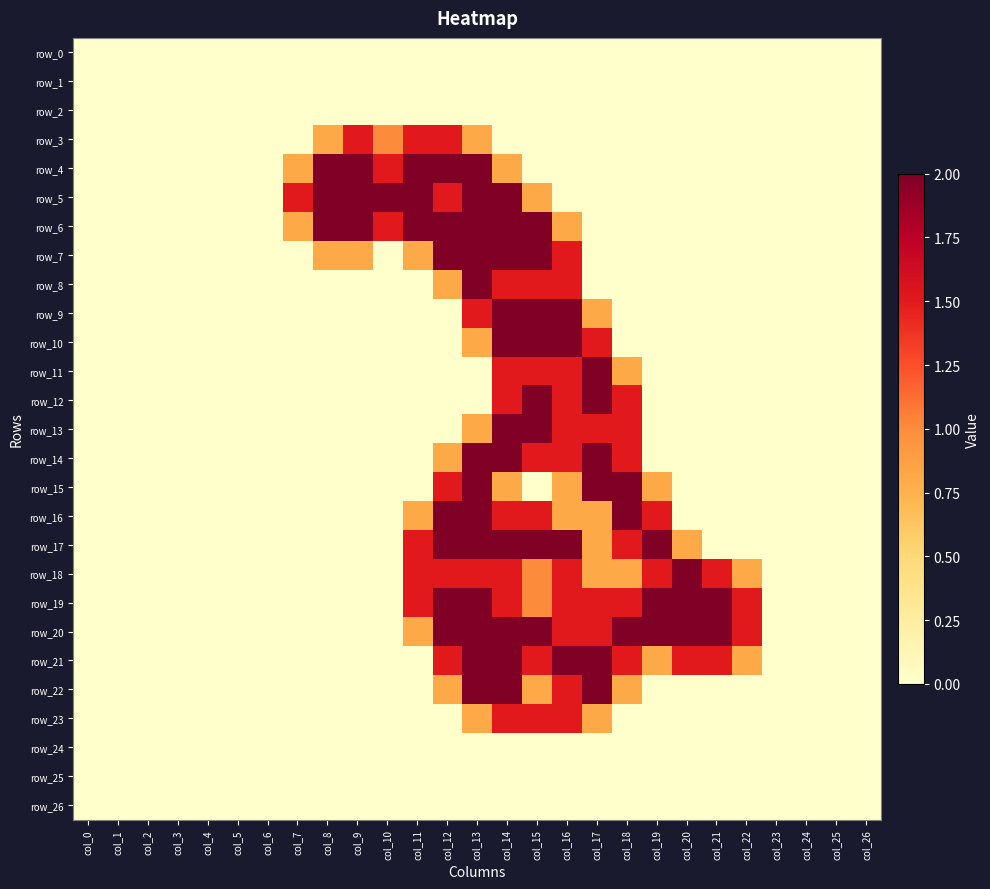

Reading right to left, list all the values displayed in this chart.

row_0: col_26=0.0	col_25=0.0	col_24=0.0	col_23=0.0	col_22=0.0	col_21=0.0	col_20=0.0	col_19=0.0	col_18=0.0	col_17=0.0	col_16=0.0	col_15=0.0	col_14=0.0	col_13=0.0	col_12=0.0	col_11=0.0	col_10=0.0	col_9=0.0	col_8=0.0	col_7=0.0	col_6=0.0	col_5=0.0	col_4=0.0	col_3=0.0	col_2=0.0	col_1=0.0	col_0=0.0
row_1: col_26=0.0	col_25=0.0	col_24=0.0	col_23=0.0	col_22=0.0	col_21=0.0	col_20=0.0	col_19=0.0	col_18=0.0	col_17=0.0	col_16=0.0	col_15=0.0	col_14=0.0	col_13=0.0	col_12=0.0	col_11=0.0	col_10=0.0	col_9=0.0	col_8=0.0	col_7=0.0	col_6=0.0	col_5=0.0	col_4=0.0	col_3=0.0	col_2=0.0	col_1=0.0	col_0=0.0
row_2: col_26=0.0	col_25=0.0	col_24=0.0	col_23=0.0	col_22=0.0	col_21=0.0	col_20=0.0	col_19=0.0	col_18=0.0	col_17=0.0	col_16=0.0	col_15=0.0	col_14=0.0	col_13=0.0	col_12=0.0	col_11=0.0	col_10=0.0	col_9=0.0	col_8=0.0	col_7=0.0	col_6=0.0	col_5=0.0	col_4=0.0	col_3=0.0	col_2=0.0	col_1=0.0	col_0=0.0
row_3: col_26=0.0	col_25=0.0	col_24=0.0	col_23=0.0	col_22=0.0	col_21=0.0	col_20=0.0	col_19=0.0	col_18=0.0	col_17=0.0	col_16=0.0	col_15=0.0	col_14=0.0	col_13=0.8	col_12=1.5	col_11=1.5	col_10=1.0	col_9=1.5	col_8=0.8	col_7=0.0	col_6=0.0	col_5=0.0	col_4=0.0	col_3=0.0	col_2=0.0	col_1=0.0	col_0=0.0
row_4: col_26=0.0	col_25=0.0	col_24=0.0	col_23=0.0	col_22=0.0	col_21=0.0	col_20=0.0	col_19=0.0	col_18=0.0	col_17=0.0	col_16=0.0	col_15=0.0	col_14=0.8	col_13=2.0	col_12=2.0	col_11=2.0	col_10=1.5	col_9=2.0	col_8=2.0	col_7=0.8	col_6=0.0	col_5=0.0	col_4=0.0	col_3=0.0	col_2=0.0	col_1=0.0	col_0=0.0
row_5: col_26=0.0	col_25=0.0	col_24=0.0	col_23=0.0	col_22=0.0	col_21=0.0	col_20=0.0	col_19=0.0	col_18=0.0	col_17=0.0	col_16=0.0	col_15=0.8	col_14=2.0	col_13=2.0	col_12=1.5	col_11=2.0	col_10=2.0	col_9=2.0	col_8=2.0	col_7=1.5	col_6=0.0	col_5=0.0	col_4=0.0	col_3=0.0	col_2=0.0	col_1=0.0	col_0=0.0
row_6: col_26=0.0	col_25=0.0	col_24=0.0	col_23=0.0	col_22=0.0	col_21=0.0	col_20=0.0	col_19=0.0	col_18=0.0	col_17=0.0	col_16=0.8	col_15=2.0	col_14=2.0	col_13=2.0	col_12=2.0	col_11=2.0	col_10=1.5	col_9=2.0	col_8=2.0	col_7=0.8	col_6=0.0	col_5=0.0	col_4=0.0	col_3=0.0	col_2=0.0	col_1=0.0	col_0=0.0
row_7: col_26=0.0	col_25=0.0	col_24=0.0	col_23=0.0	col_22=0.0	col_21=0.0	col_20=0.0	col_19=0.0	col_18=0.0	col_17=0.0	col_16=1.5	col_15=2.0	col_14=2.0	col_13=2.0	col_12=2.0	col_11=0.8	col_10=0.0	col_9=0.8	col_8=0.8	col_7=0.0	col_6=0.0	col_5=0.0	col_4=0.0	col_3=0.0	col_2=0.0	col_1=0.0	col_0=0.0
row_8: col_26=0.0	col_25=0.0	col_24=0.0	col_23=0.0	col_22=0.0	col_21=0.0	col_20=0.0	col_19=0.0	col_18=0.0	col_17=0.0	col_16=1.5	col_15=1.5	col_14=1.5	col_13=2.0	col_12=0.8	col_11=0.0	col_10=0.0	col_9=0.0	col_8=0.0	col_7=0.0	col_6=0.0	col_5=0.0	col_4=0.0	col_3=0.0	col_2=0.0	col_1=0.0	col_0=0.0
row_9: col_26=0.0	col_25=0.0	col_24=0.0	col_23=0.0	col_22=0.0	col_21=0.0	col_20=0.0	col_19=0.0	col_18=0.0	col_17=0.8	col_16=2.0	col_15=2.0	col_14=2.0	col_13=1.5	col_12=0.0	col_11=0.0	col_10=0.0	col_9=0.0	col_8=0.0	col_7=0.0	col_6=0.0	col_5=0.0	col_4=0.0	col_3=0.0	col_2=0.0	col_1=0.0	col_0=0.0
row_10: col_26=0.0	col_25=0.0	col_24=0.0	col_23=0.0	col_22=0.0	col_21=0.0	col_20=0.0	col_19=0.0	col_18=0.0	col_17=1.5	col_16=2.0	col_15=2.0	col_14=2.0	col_13=0.8	col_12=0.0	col_11=0.0	col_10=0.0	col_9=0.0	col_8=0.0	col_7=0.0	col_6=0.0	col_5=0.0	col_4=0.0	col_3=0.0	col_2=0.0	col_1=0.0	col_0=0.0
row_11: col_26=0.0	col_25=0.0	col_24=0.0	col_23=0.0	col_22=0.0	col_21=0.0	col_20=0.0	col_19=0.0	col_18=0.8	col_17=2.0	col_16=1.5	col_15=1.5	col_14=1.5	col_13=0.0	col_12=0.0	col_11=0.0	col_10=0.0	col_9=0.0	col_8=0.0	col_7=0.0	col_6=0.0	col_5=0.0	col_4=0.0	col_3=0.0	col_2=0.0	col_1=0.0	col_0=0.0
row_12: col_26=0.0	col_25=0.0	col_24=0.0	col_23=0.0	col_22=0.0	col_21=0.0	col_20=0.0	col_19=0.0	col_18=1.5	col_17=2.0	col_16=1.5	col_15=2.0	col_14=1.5	col_13=0.0	col_12=0.0	col_11=0.0	col_10=0.0	col_9=0.0	col_8=0.0	col_7=0.0	col_6=0.0	col_5=0.0	col_4=0.0	col_3=0.0	col_2=0.0	col_1=0.0	col_0=0.0
row_13: col_26=0.0	col_25=0.0	col_24=0.0	col_23=0.0	col_22=0.0	col_21=0.0	col_20=0.0	col_19=0.0	col_18=1.5	col_17=1.5	col_16=1.5	col_15=2.0	col_14=2.0	col_13=0.8	col_12=0.0	col_11=0.0	col_10=0.0	col_9=0.0	col_8=0.0	col_7=0.0	col_6=0.0	col_5=0.0	col_4=0.0	col_3=0.0	col_2=0.0	col_1=0.0	col_0=0.0
row_14: col_26=0.0	col_25=0.0	col_24=0.0	col_23=0.0	col_22=0.0	col_21=0.0	col_20=0.0	col_19=0.0	col_18=1.5	col_17=2.0	col_16=1.5	col_15=1.5	col_14=2.0	col_13=2.0	col_12=0.8	col_11=0.0	col_10=0.0	col_9=0.0	col_8=0.0	col_7=0.0	col_6=0.0	col_5=0.0	col_4=0.0	col_3=0.0	col_2=0.0	col_1=0.0	col_0=0.0
row_15: col_26=0.0	col_25=0.0	col_24=0.0	col_23=0.0	col_22=0.0	col_21=0.0	col_20=0.0	col_19=0.8	col_18=2.0	col_17=2.0	col_16=0.8	col_15=0.0	col_14=0.8	col_13=2.0	col_12=1.5	col_11=0.0	col_10=0.0	col_9=0.0	col_8=0.0	col_7=0.0	col_6=0.0	col_5=0.0	col_4=0.0	col_3=0.0	col_2=0.0	col_1=0.0	col_0=0.0
row_16: col_26=0.0	col_25=0.0	col_24=0.0	col_23=0.0	col_22=0.0	col_21=0.0	col_20=0.0	col_19=1.5	col_18=2.0	col_17=0.8	col_16=0.8	col_15=1.5	col_14=1.5	col_13=2.0	col_12=2.0	col_11=0.8	col_10=0.0	col_9=0.0	col_8=0.0	col_7=0.0	col_6=0.0	col_5=0.0	col_4=0.0	col_3=0.0	col_2=0.0	col_1=0.0	col_0=0.0
row_17: col_26=0.0	col_25=0.0	col_24=0.0	col_23=0.0	col_22=0.0	col_21=0.0	col_20=0.8	col_19=2.0	col_18=1.5	col_17=0.8	col_16=2.0	col_15=2.0	col_14=2.0	col_13=2.0	col_12=2.0	col_11=1.5	col_10=0.0	col_9=0.0	col_8=0.0	col_7=0.0	col_6=0.0	col_5=0.0	col_4=0.0	col_3=0.0	col_2=0.0	col_1=0.0	col_0=0.0
row_18: col_26=0.0	col_25=0.0	col_24=0.0	col_23=0.0	col_22=0.8	col_21=1.5	col_20=2.0	col_19=1.5	col_18=0.8	col_17=0.8	col_16=1.5	col_15=1.0	col_14=1.5	col_13=1.5	col_12=1.5	col_11=1.5	col_10=0.0	col_9=0.0	col_8=0.0	col_7=0.0	col_6=0.0	col_5=0.0	col_4=0.0	col_3=0.0	col_2=0.0	col_1=0.0	col_0=0.0
row_19: col_26=0.0	col_25=0.0	col_24=0.0	col_23=0.0	col_22=1.5	col_21=2.0	col_20=2.0	col_19=2.0	col_18=1.5	col_17=1.5	col_16=1.5	col_15=1.0	col_14=1.5	col_13=2.0	col_12=2.0	col_11=1.5	col_10=0.0	col_9=0.0	col_8=0.0	col_7=0.0	col_6=0.0	col_5=0.0	col_4=0.0	col_3=0.0	col_2=0.0	col_1=0.0	col_0=0.0
row_20: col_26=0.0	col_25=0.0	col_24=0.0	col_23=0.0	col_22=1.5	col_21=2.0	col_20=2.0	col_19=2.0	col_18=2.0	col_17=1.5	col_16=1.5	col_15=2.0	col_14=2.0	col_13=2.0	col_12=2.0	col_11=0.8	col_10=0.0	col_9=0.0	col_8=0.0	col_7=0.0	col_6=0.0	col_5=0.0	col_4=0.0	col_3=0.0	col_2=0.0	col_1=0.0	col_0=0.0
row_21: col_26=0.0	col_25=0.0	col_24=0.0	col_23=0.0	col_22=0.8	col_21=1.5	col_20=1.5	col_19=0.8	col_18=1.5	col_17=2.0	col_16=2.0	col_15=1.5	col_14=2.0	col_13=2.0	col_12=1.5	col_11=0.0	col_10=0.0	col_9=0.0	col_8=0.0	col_7=0.0	col_6=0.0	col_5=0.0	col_4=0.0	col_3=0.0	col_2=0.0	col_1=0.0	col_0=0.0
row_22: col_26=0.0	col_25=0.0	col_24=0.0	col_23=0.0	col_22=0.0	col_21=0.0	col_20=0.0	col_19=0.0	col_18=0.8	col_17=2.0	col_16=1.5	col_15=0.8	col_14=2.0	col_13=2.0	col_12=0.8	col_11=0.0	col_10=0.0	col_9=0.0	col_8=0.0	col_7=0.0	col_6=0.0	col_5=0.0	col_4=0.0	col_3=0.0	col_2=0.0	col_1=0.0	col_0=0.0
row_23: col_26=0.0	col_25=0.0	col_24=0.0	col_23=0.0	col_22=0.0	col_21=0.0	col_20=0.0	col_19=0.0	col_18=0.0	col_17=0.8	col_16=1.5	col_15=1.5	col_14=1.5	col_13=0.8	col_12=0.0	col_11=0.0	col_10=0.0	col_9=0.0	col_8=0.0	col_7=0.0	col_6=0.0	col_5=0.0	col_4=0.0	col_3=0.0	col_2=0.0	col_1=0.0	col_0=0.0
row_24: col_26=0.0	col_25=0.0	col_24=0.0	col_23=0.0	col_22=0.0	col_21=0.0	col_20=0.0	col_19=0.0	col_18=0.0	col_17=0.0	col_16=0.0	col_15=0.0	col_14=0.0	col_13=0.0	col_12=0.0	col_11=0.0	col_10=0.0	col_9=0.0	col_8=0.0	col_7=0.0	col_6=0.0	col_5=0.0	col_4=0.0	col_3=0.0	col_2=0.0	col_1=0.0	col_0=0.0
row_25: col_26=0.0	col_25=0.0	col_24=0.0	col_23=0.0	col_22=0.0	col_21=0.0	col_20=0.0	col_19=0.0	col_18=0.0	col_17=0.0	col_16=0.0	col_15=0.0	col_14=0.0	col_13=0.0	col_12=0.0	col_11=0.0	col_10=0.0	col_9=0.0	col_8=0.0	col_7=0.0	col_6=0.0	col_5=0.0	col_4=0.0	col_3=0.0	col_2=0.0	col_1=0.0	col_0=0.0
row_26: col_26=0.0	col_25=0.0	col_24=0.0	col_23=0.0	col_22=0.0	col_21=0.0	col_20=0.0	col_19=0.0	col_18=0.0	col_17=0.0	col_16=0.0	col_15=0.0	col_14=0.0	col_13=0.0	col_12=0.0	col_11=0.0	col_10=0.0	col_9=0.0	col_8=0.0	col_7=0.0	col_6=0.0	col_5=0.0	col_4=0.0	col_3=0.0	col_2=0.0	col_1=0.0	col_0=0.0